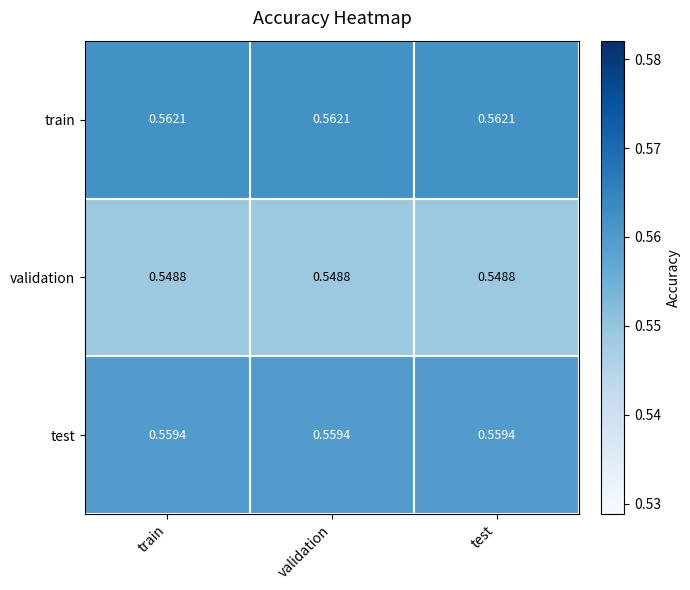

Is the value of test at validation greater than the value of validation at test?

Yes